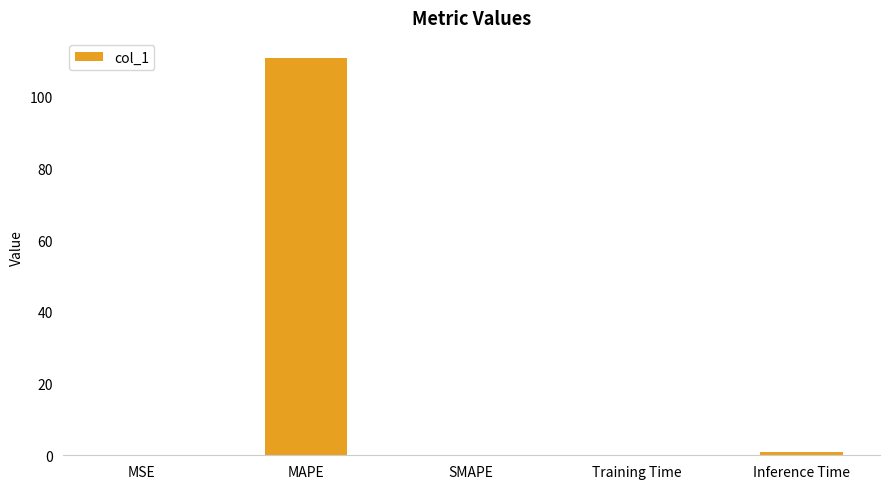

What is the difference between the values at MAPE and Training Time?

110.7